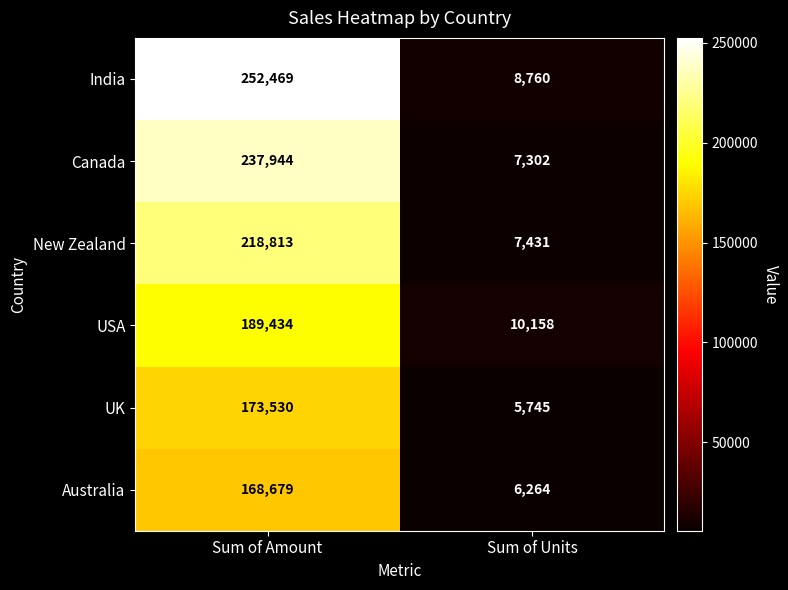

What is the average value of the New Zealand series?

113122